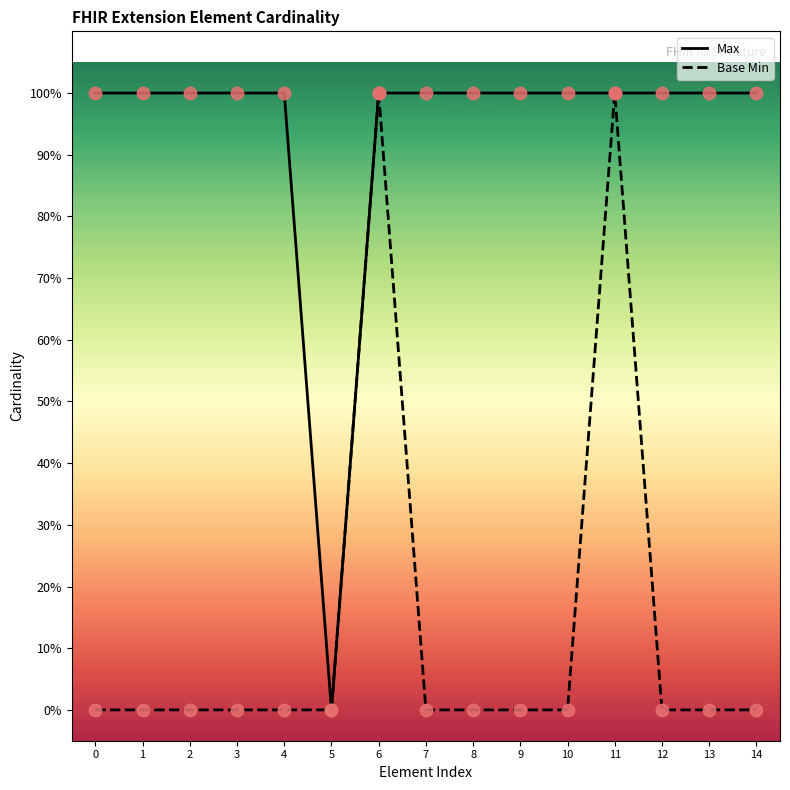

What is the total value across all series at 4?

1